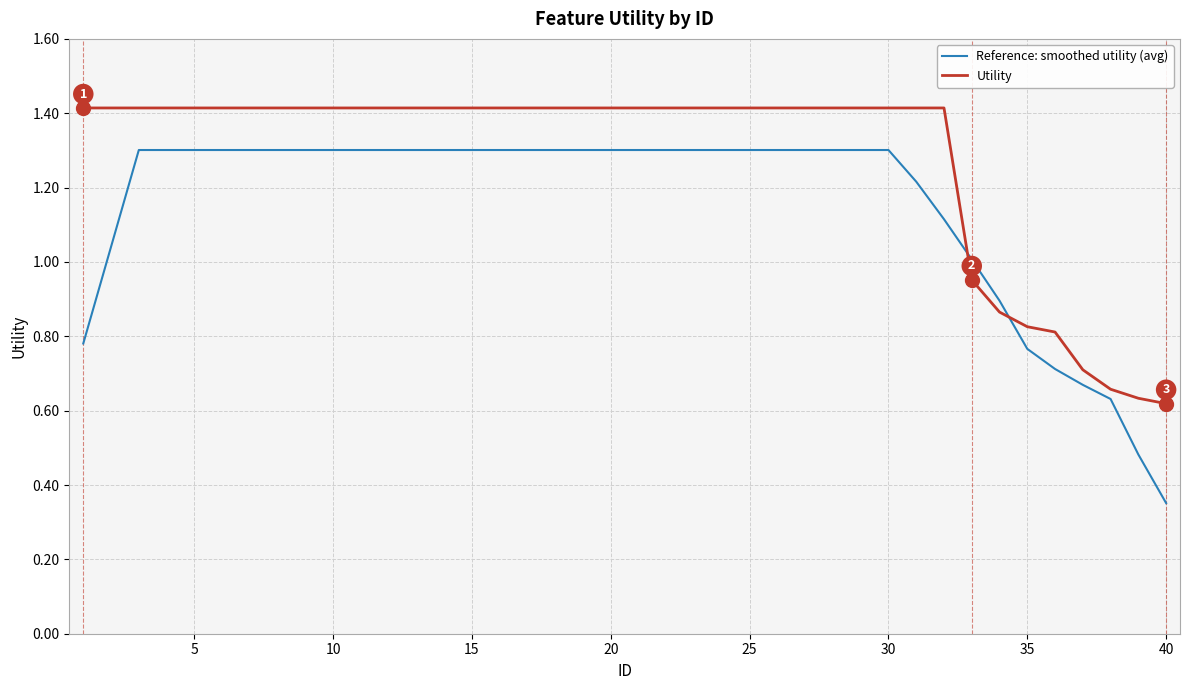

What is the sum of all Utility values?

51.3